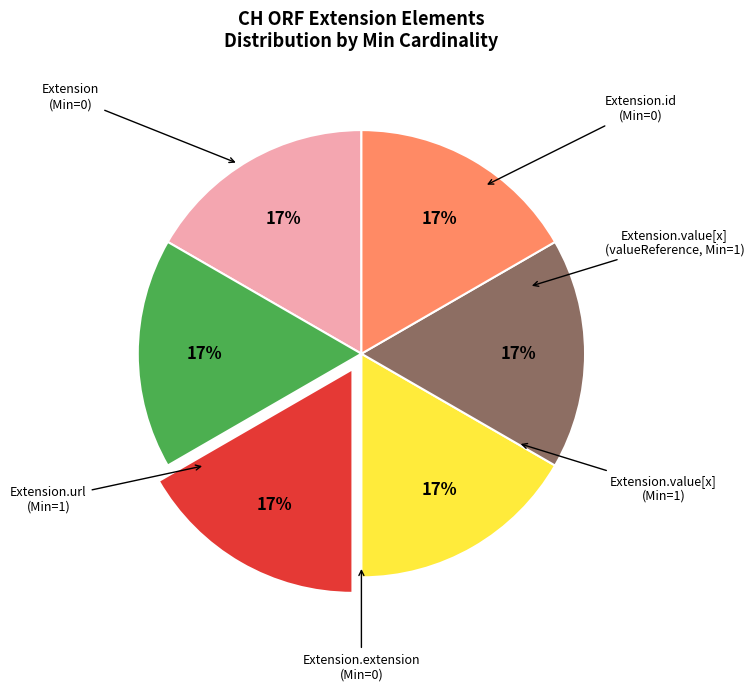

To the nearest percent, what is the average slice percentage?

17%